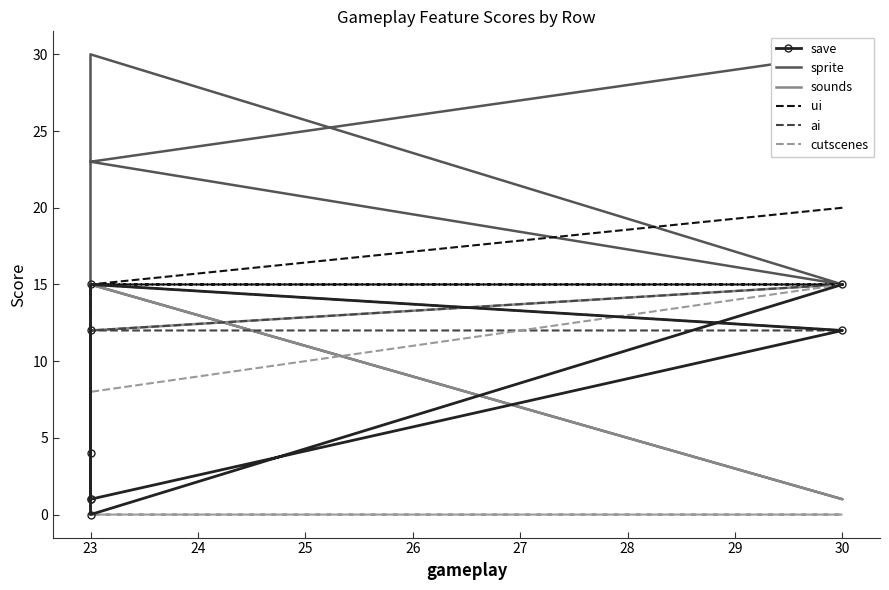

What is the total value across all series at 30?

110